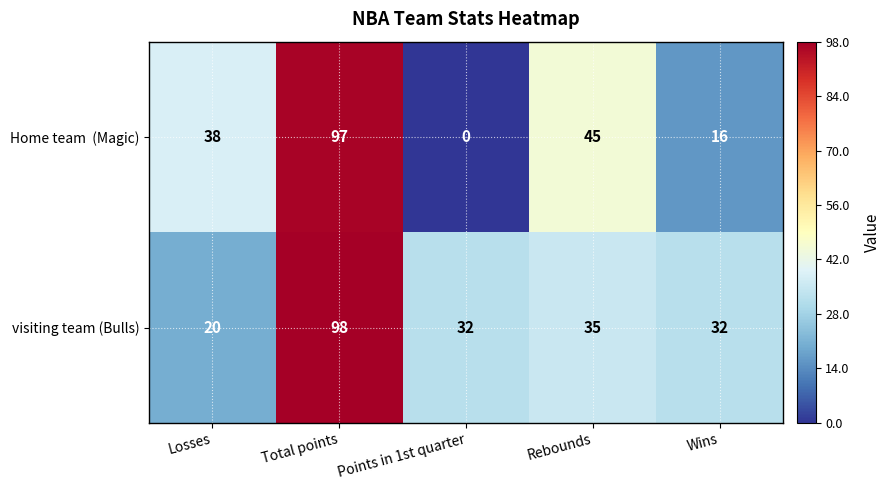

At which label does visiting team (Bulls) first exceed 32?

Total points